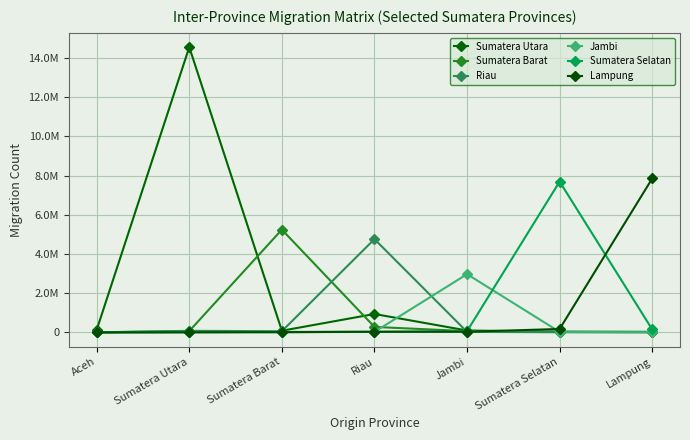

What is the label of the 1st point from the left?

Aceh